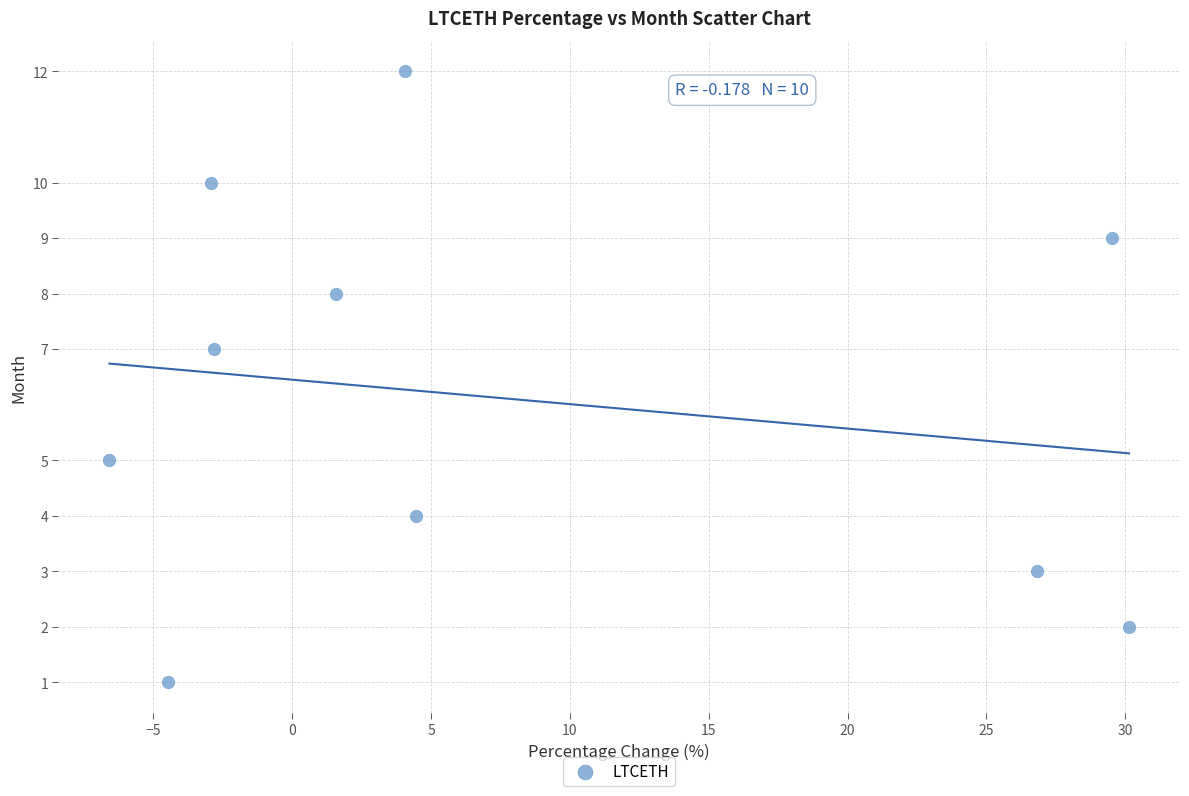

What is the range of Y values (max minus min)?

11